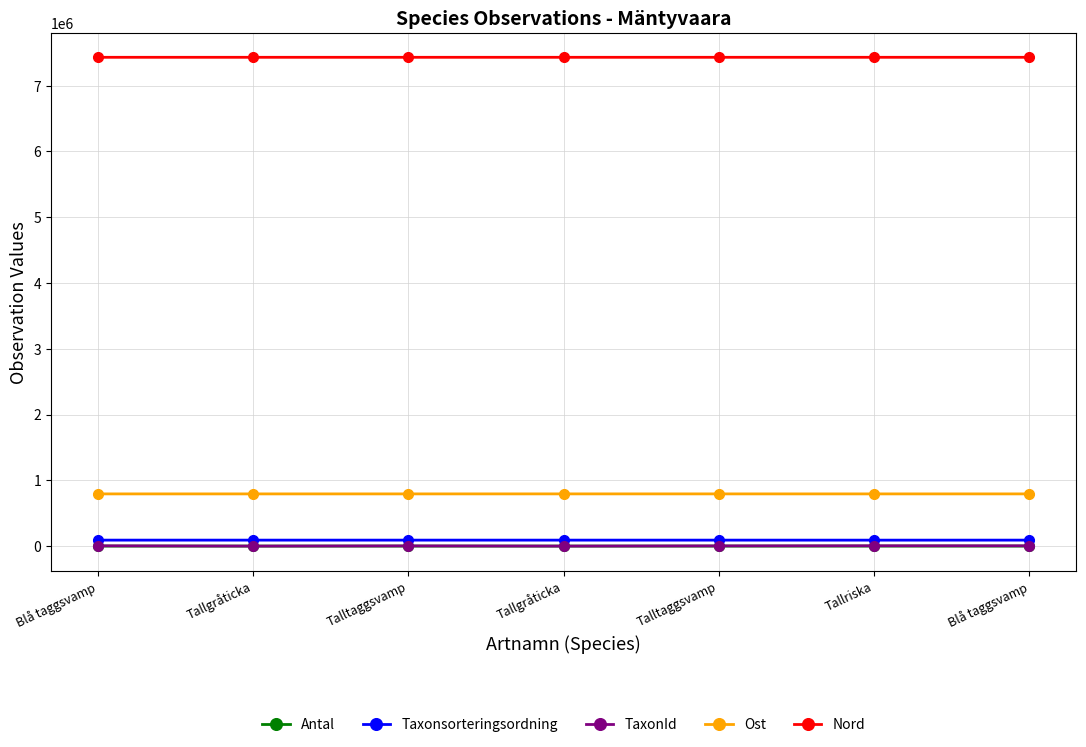

What is the difference between the second highest and second lowest values in the TaxonId series?

4213